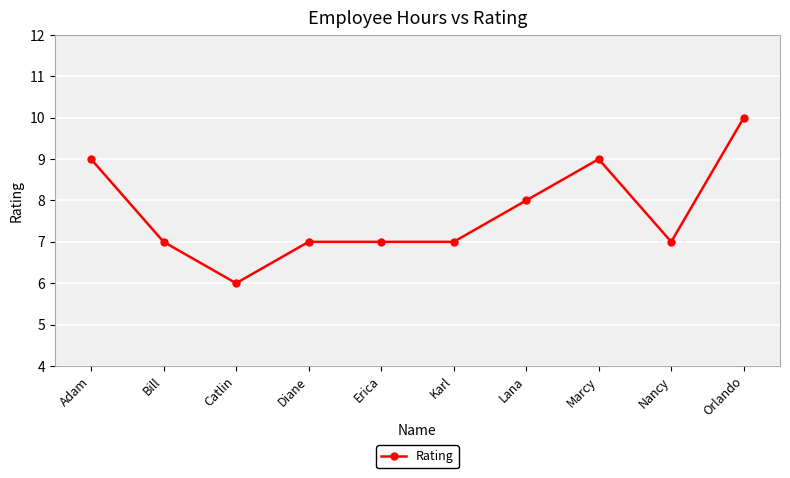

Between Orlando and Erica, which is larger?

Orlando